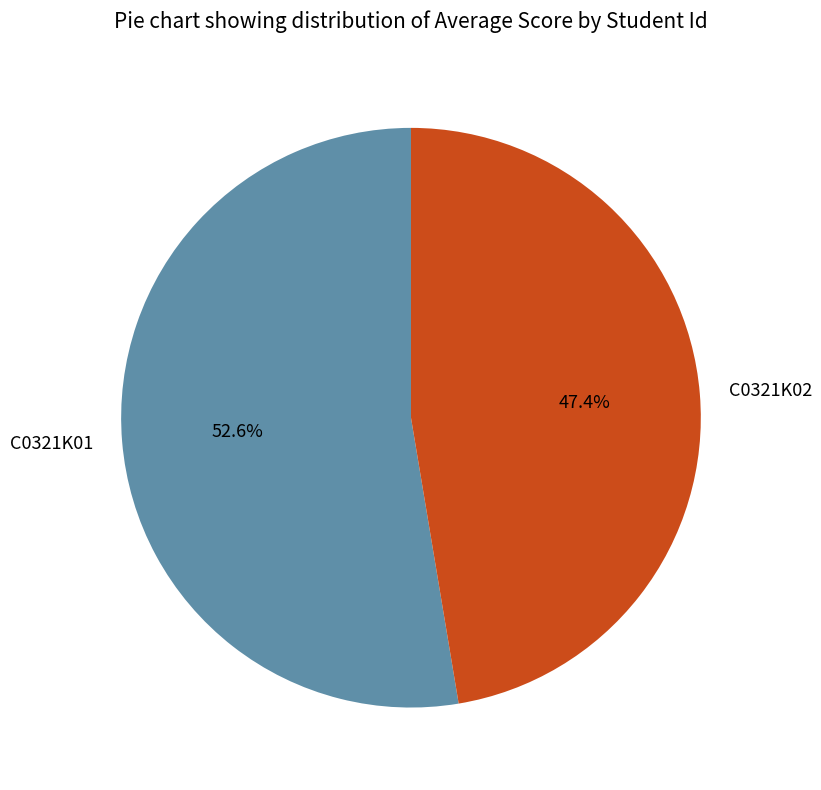

Approximately how many times larger is the value at C0321K01 compared to C0321K02?

1.1